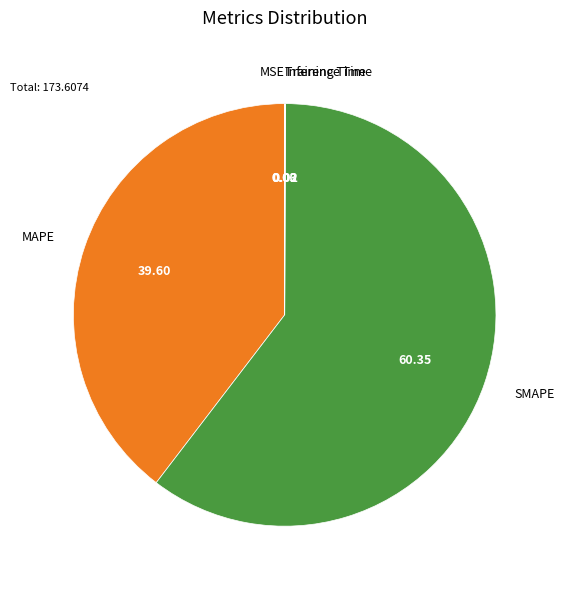

Which category has the biggest portion of the pie?

SMAPE